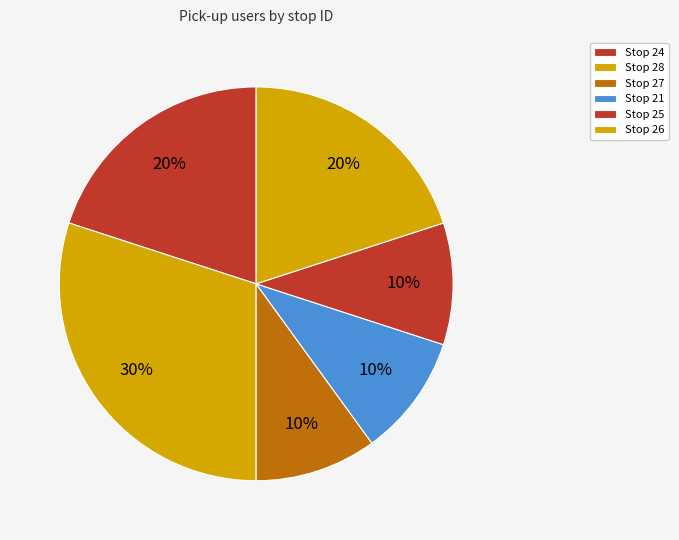

The Stop 25 slice represents 10% of the pie. True or false?

True